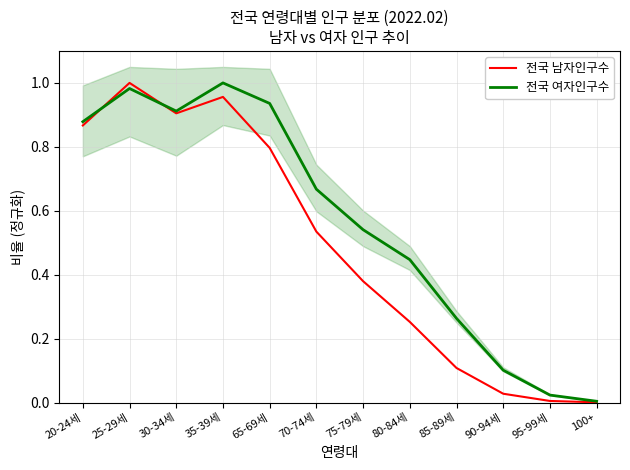

List the series in order of their peak value, highest first.

전국 남자인구수, 전국 여자인구수